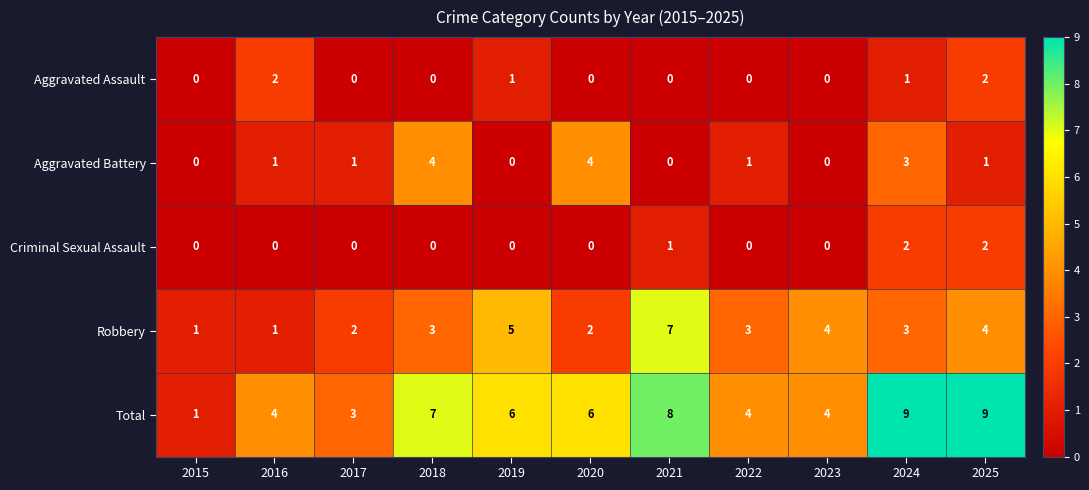

What is the maximum value for Total?

9